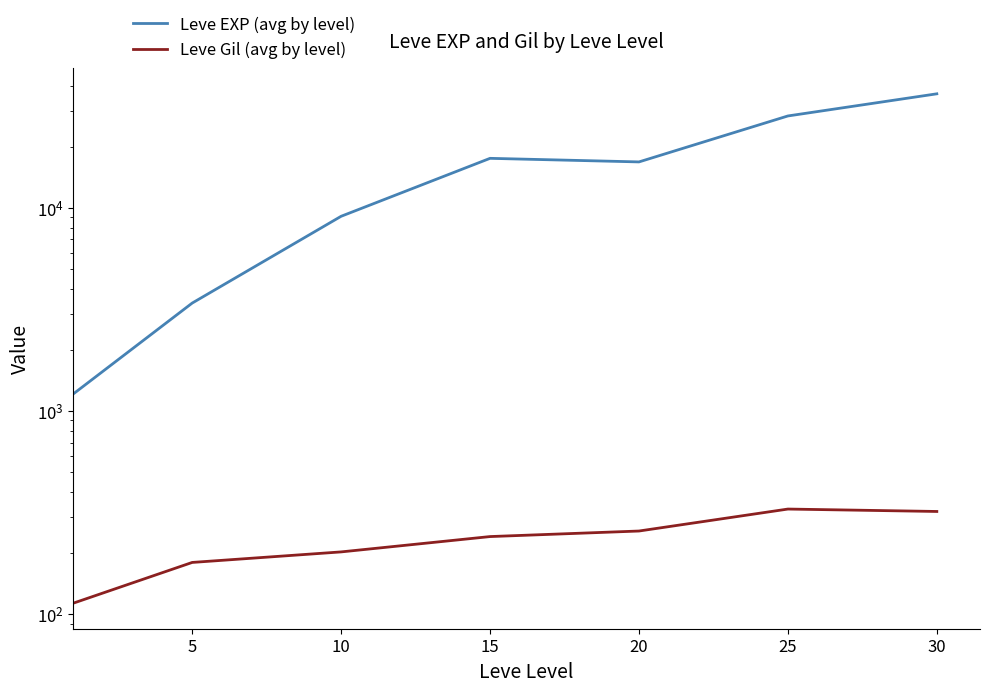

What is the value of the Leve Gil (avg by level) point at the 3rd from the left?

202.8